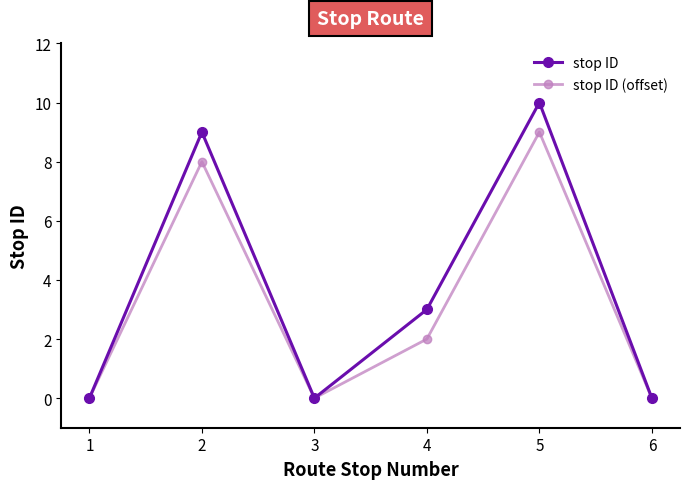

What is the value of the stop ID (offset) point at the 5th from the left?

9